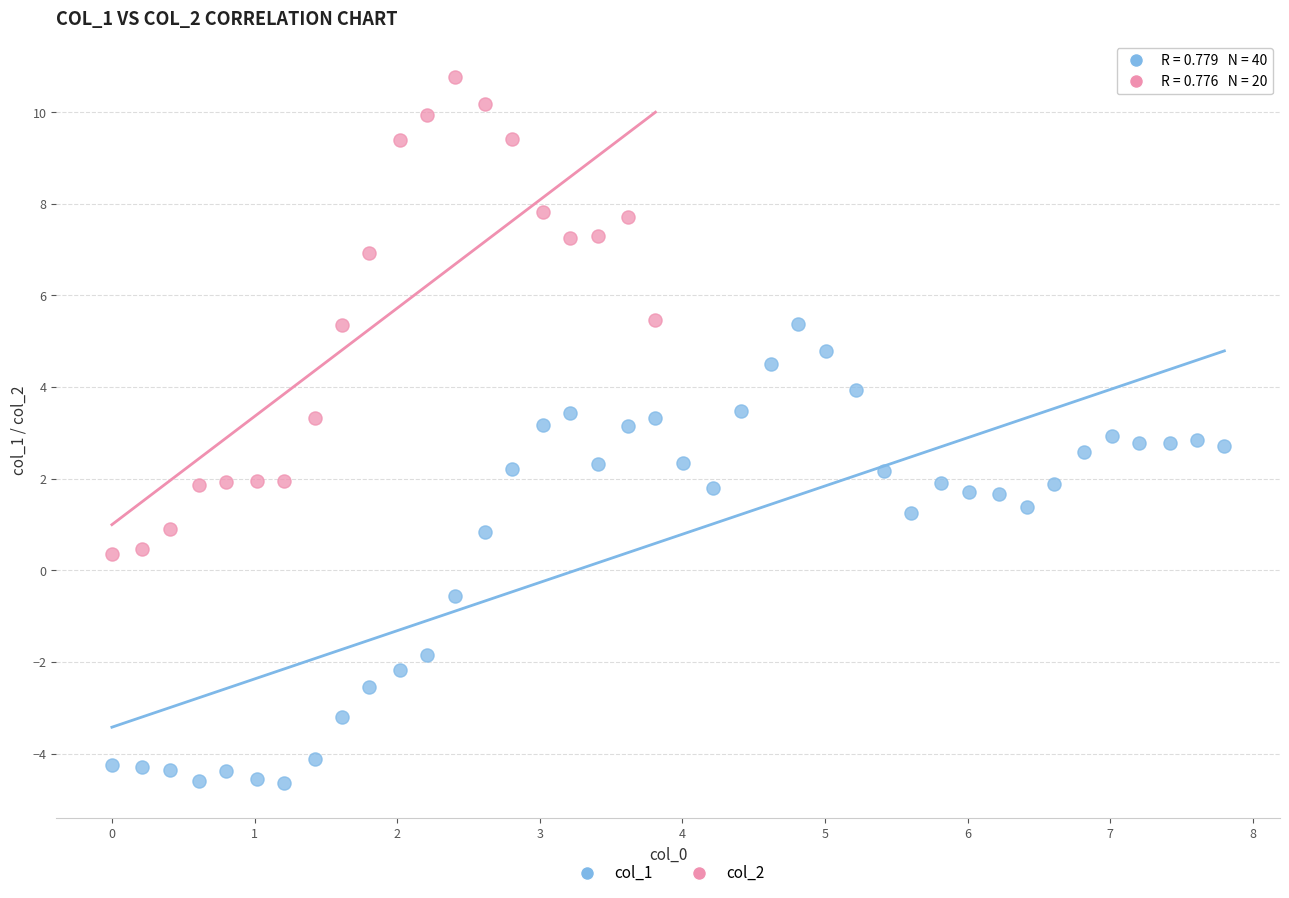

Which series reaches the maximum Y coordinate?

col_2